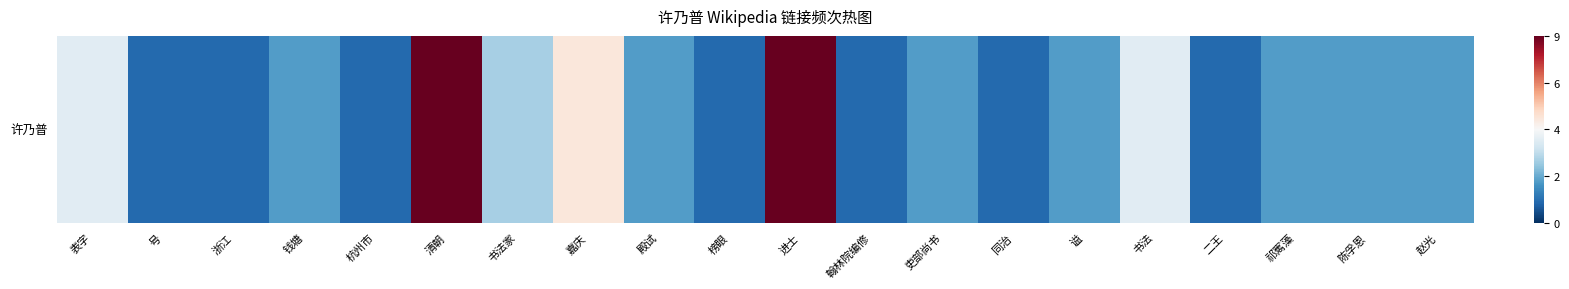

Which has a higher value, 同治 or 表字?

表字